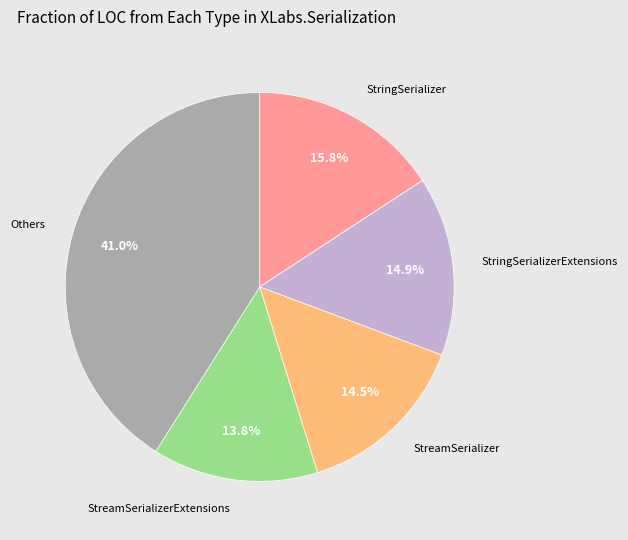

Count the number of slices in the pie.

5